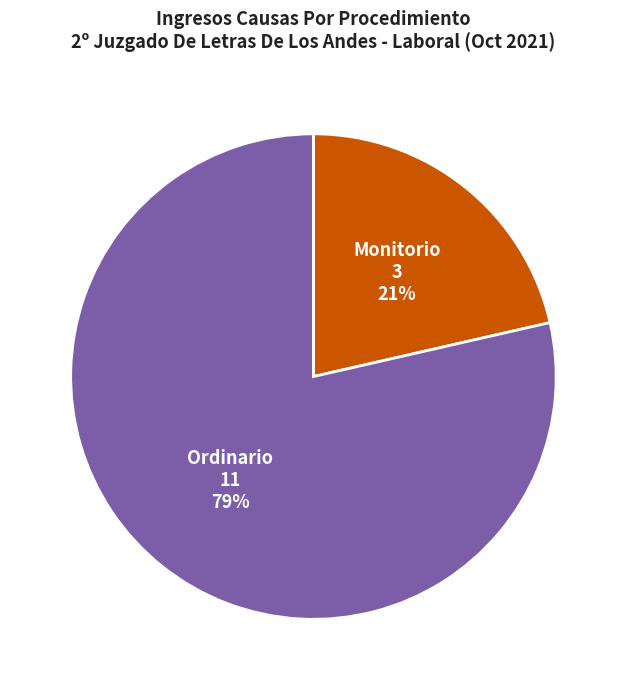

To the nearest percent, what is the average slice percentage?

50%